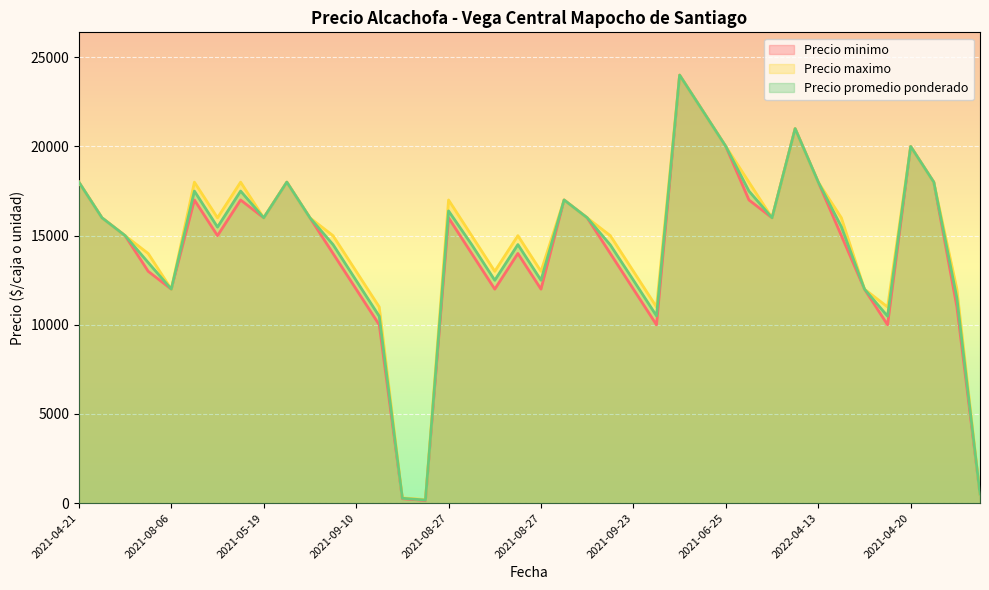

How many categories are shown in the chart?

40